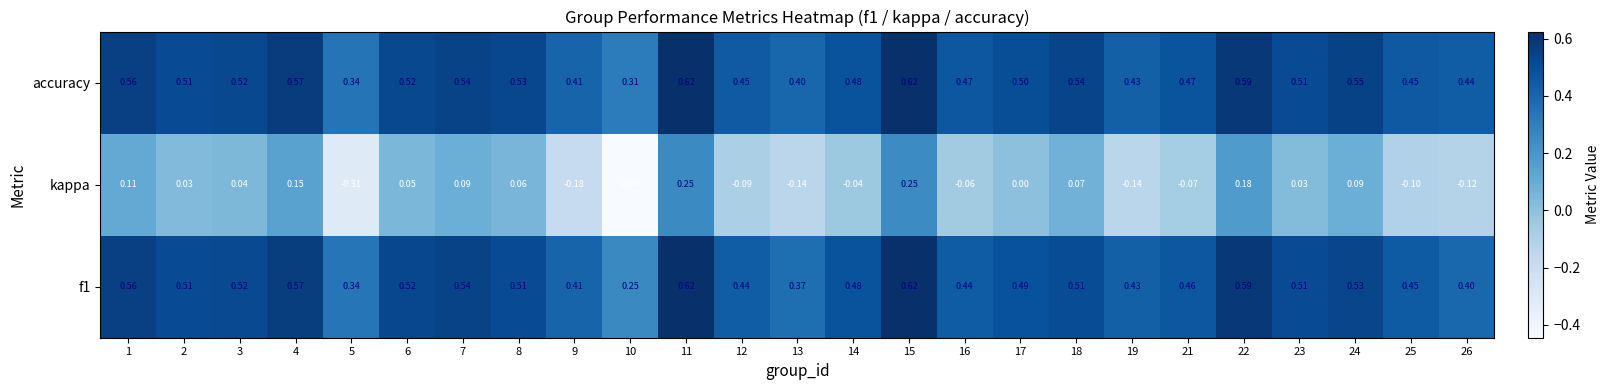

Which series has the largest range (max minus min)?

kappa